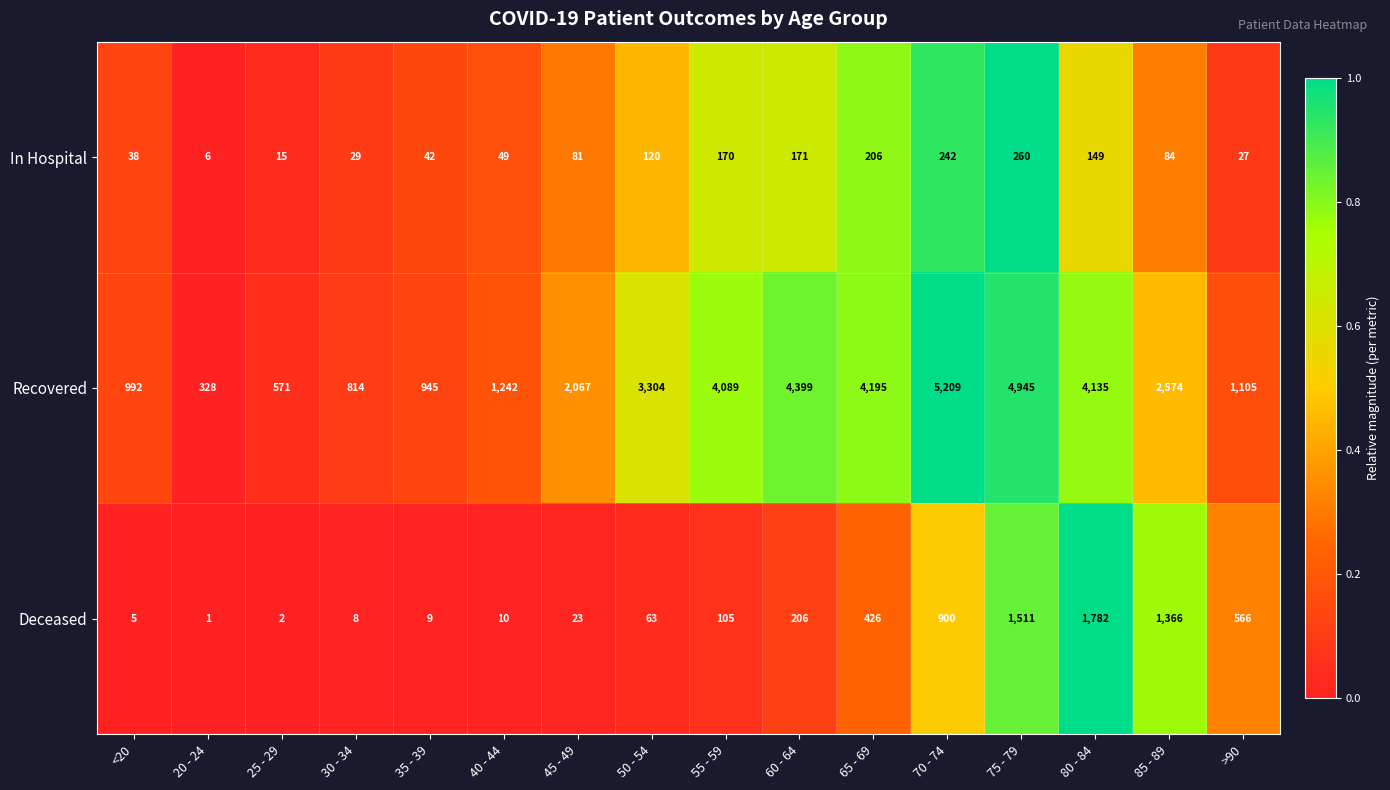

Which series has the largest total across all categories?

Recovered